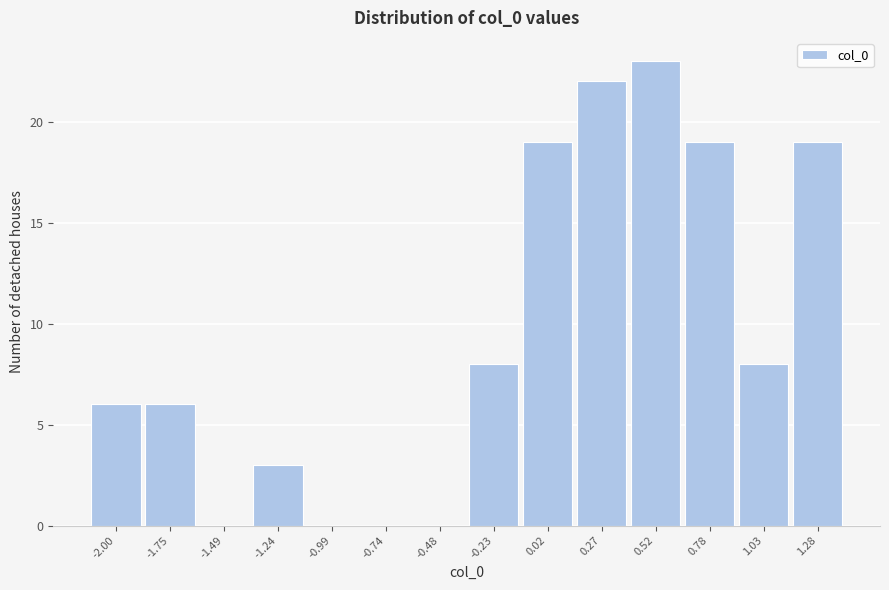

Reading left to right, transcribe all the data shown in this chart.

-2.00=6	-1.75=6	-1.49=0	-1.24=3	-0.99=0	-0.74=0	-0.48=0	-0.23=8	0.02=19	0.27=22	0.52=23	0.78=19	1.03=8	1.28=19